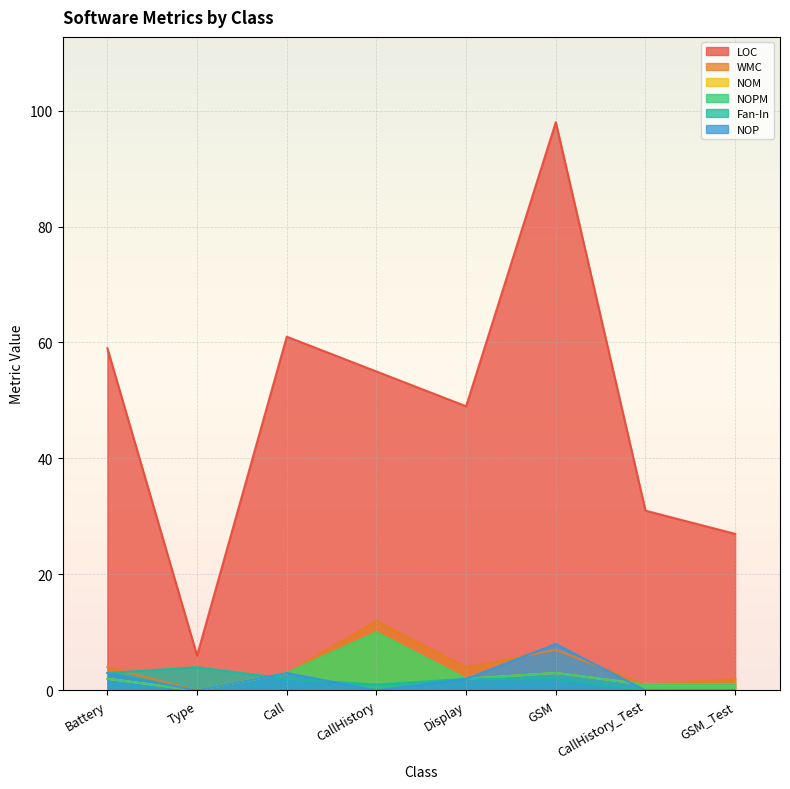

Reading right to left, extract all data points from this chart.

LOC: GSM_Test=27	CallHistory_Test=31	GSM=98	Display=49	CallHistory=55	Call=61	Type=6	Battery=59
WMC: GSM_Test=2	CallHistory_Test=1	GSM=7	Display=4	CallHistory=12	Call=3	Type=0	Battery=4
NOM: GSM_Test=1	CallHistory_Test=1	GSM=3	Display=2	CallHistory=10	Call=3	Type=0	Battery=2
NOPM: GSM_Test=1	CallHistory_Test=1	GSM=3	Display=2	CallHistory=10	Call=3	Type=0	Battery=2
Fan-In: GSM_Test=0	CallHistory_Test=0	GSM=2	Display=2	CallHistory=1	Call=2	Type=4	Battery=3
NOP: GSM_Test=0	CallHistory_Test=0	GSM=8	Display=2	CallHistory=0	Call=3	Type=0	Battery=3